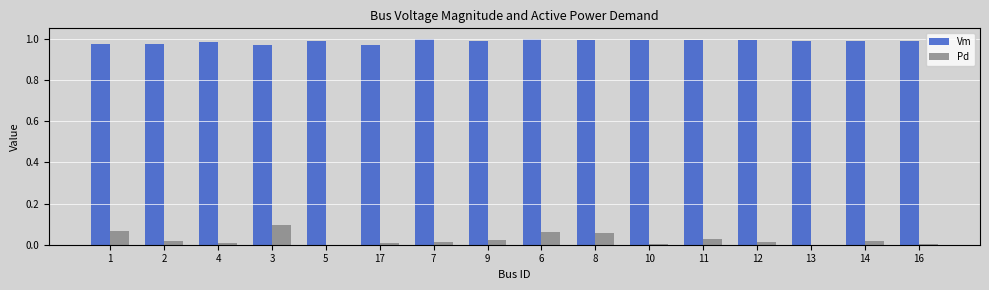

Which series has the widest spread of values?

Pd